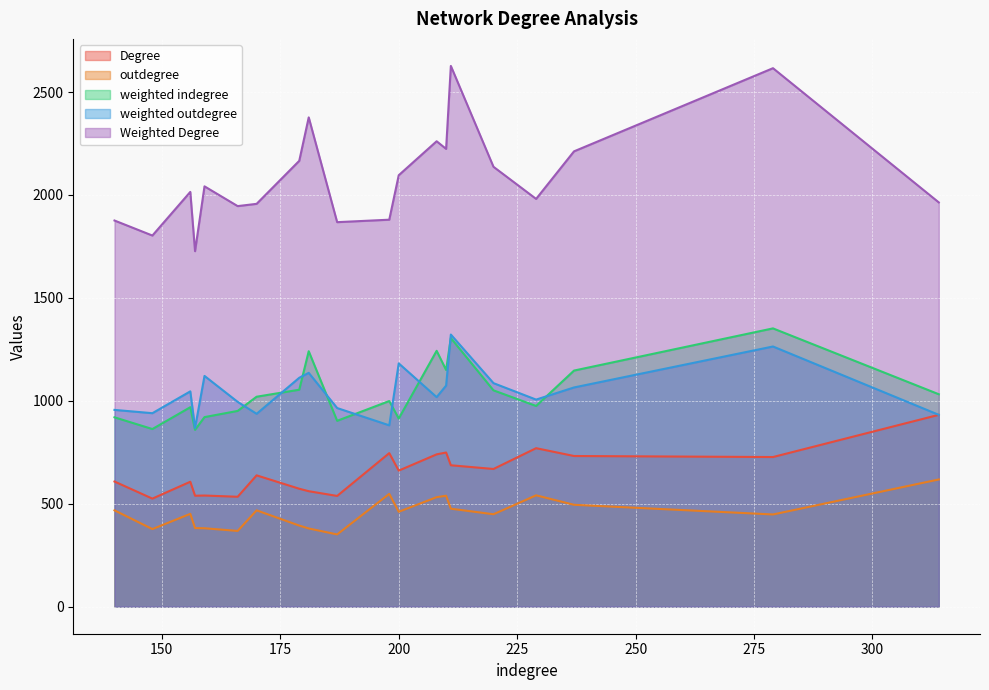

What is the difference between the maximum and minimum values in the weighted indegree series?

493